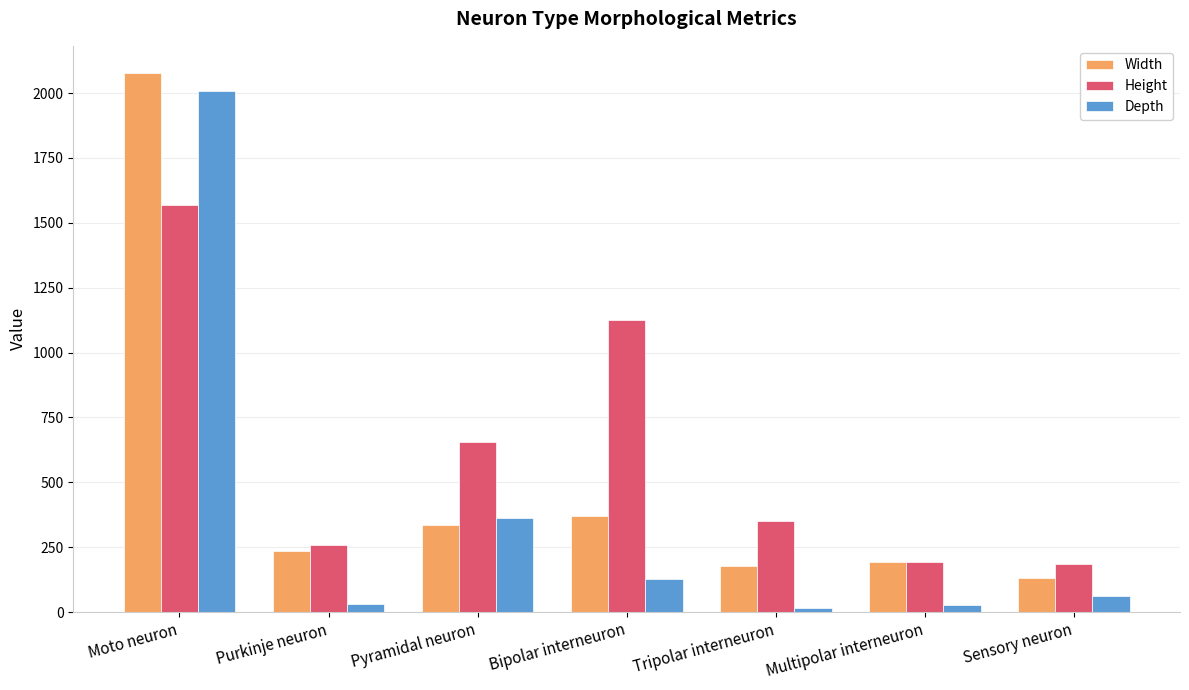

What is the average value of the Width series?

502.9